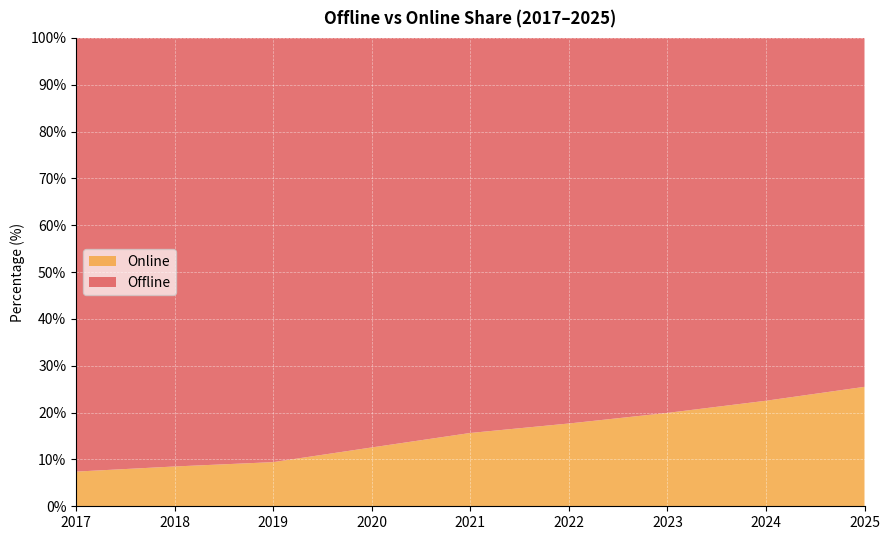

Reading left to right, transcribe all the data shown in this chart.

Offline: 2017=92.6	2018=91.5	2019=90.6	2020=87.4	2021=84.3	2022=82.3	2023=80.1	2024=77.5	2025=74.5
Online: 2017=7.4	2018=8.5	2019=9.4	2020=12.6	2021=15.7	2022=17.7	2023=19.9	2024=22.5	2025=25.5